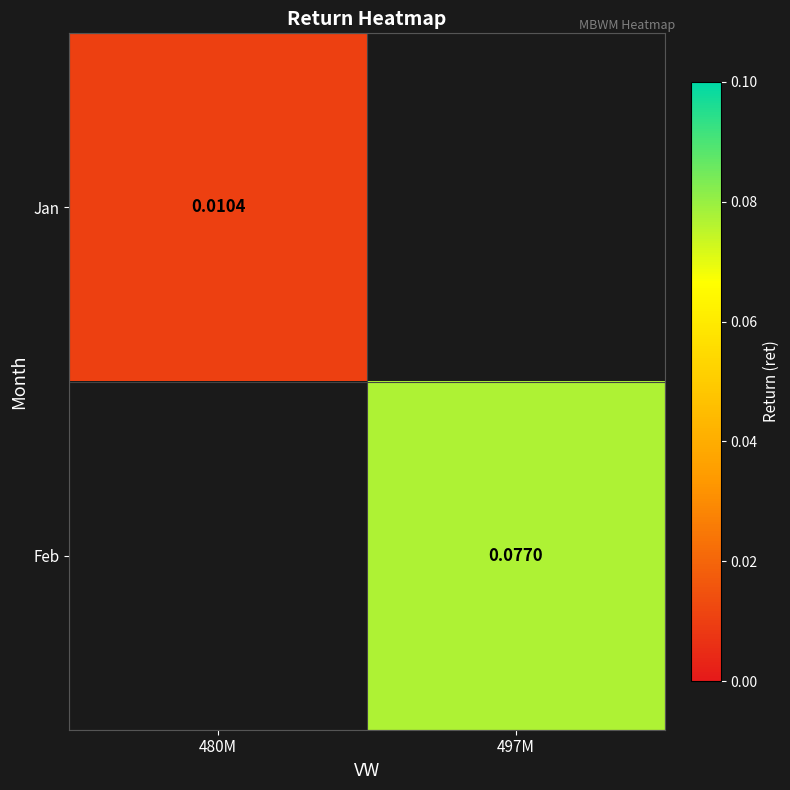

True or false: Feb has a value of 0.1 at 497M.

False